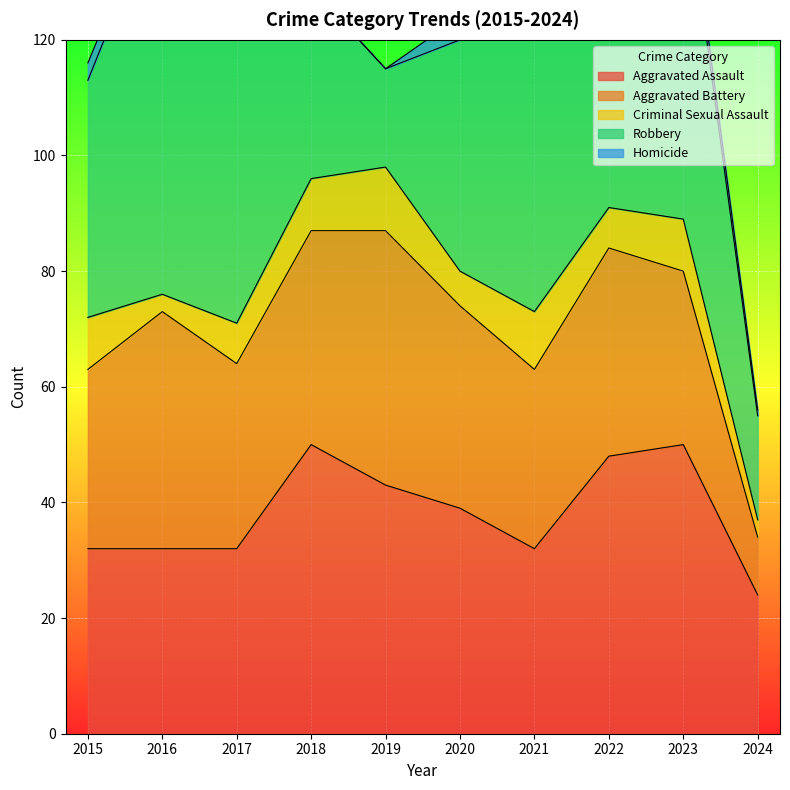

What is the average value of the Robbery series?

44